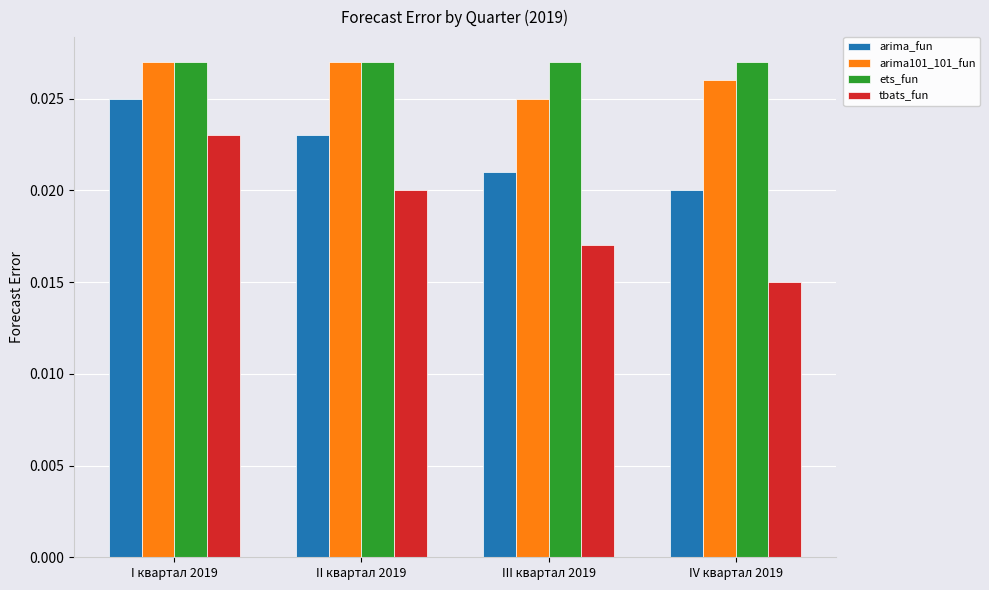

How many categories are shown in the chart?

4